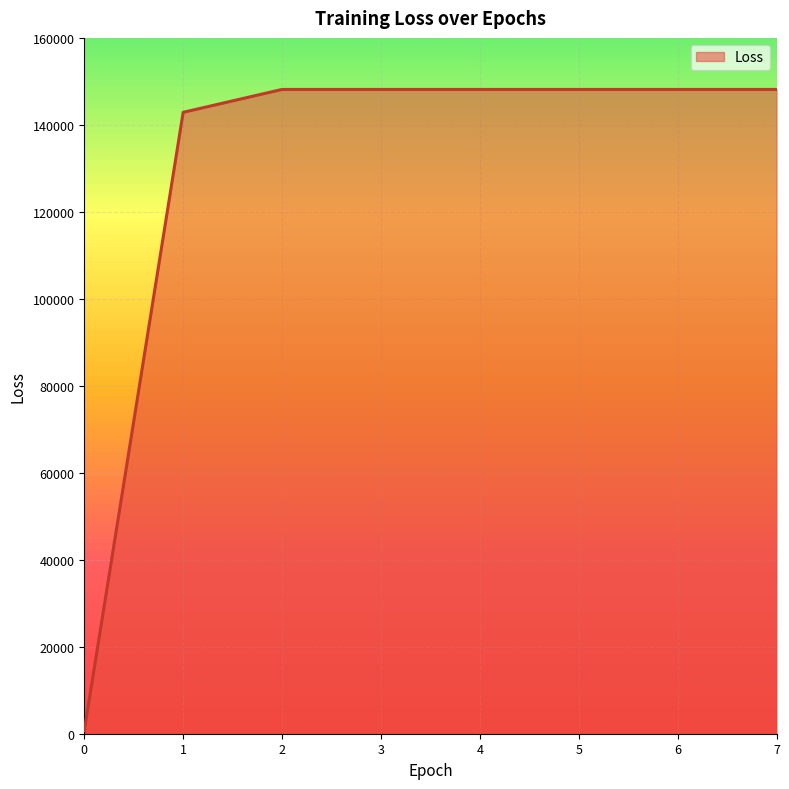

True or false: the data shows 200322.5 at 2.

False